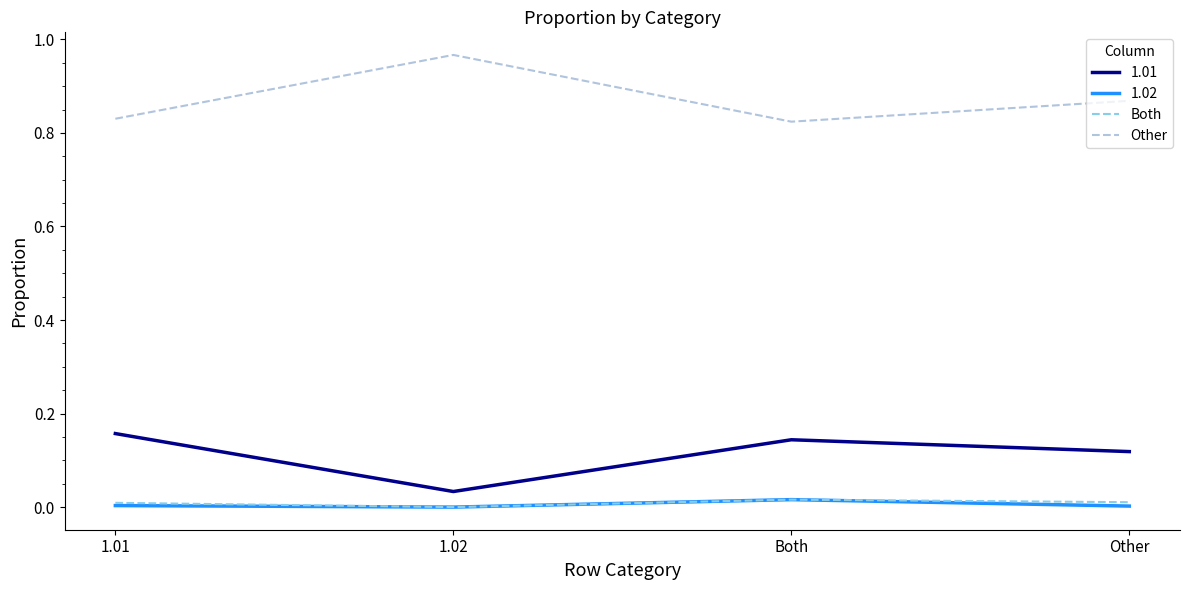

True or false: Other and Both cross at least once.

False